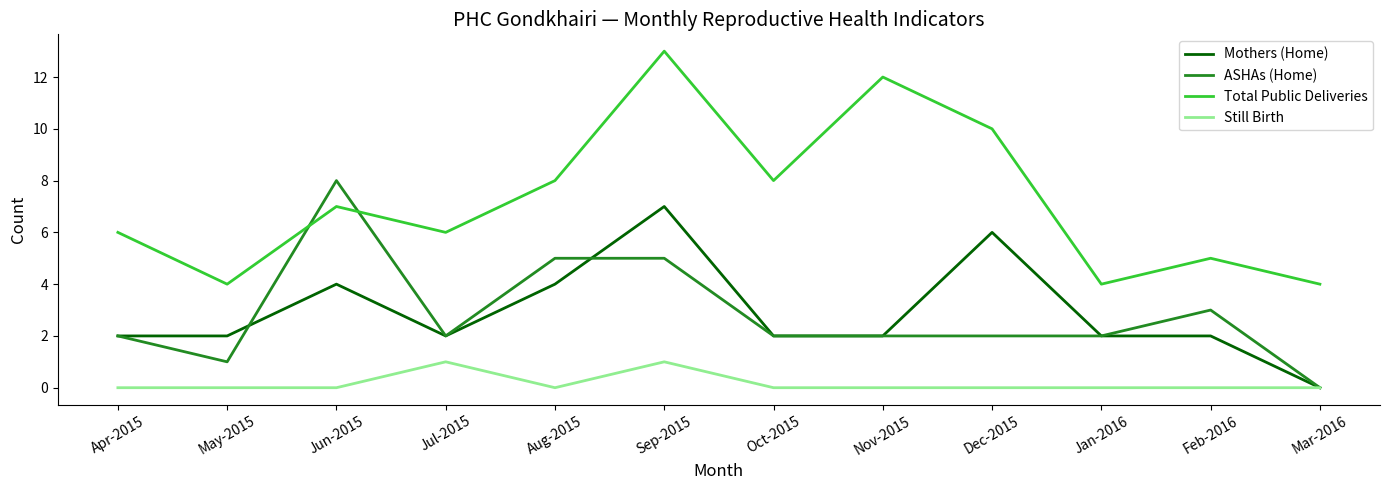

In Still Birth, how many points are higher than both neighbors (excluding endpoints)?

2